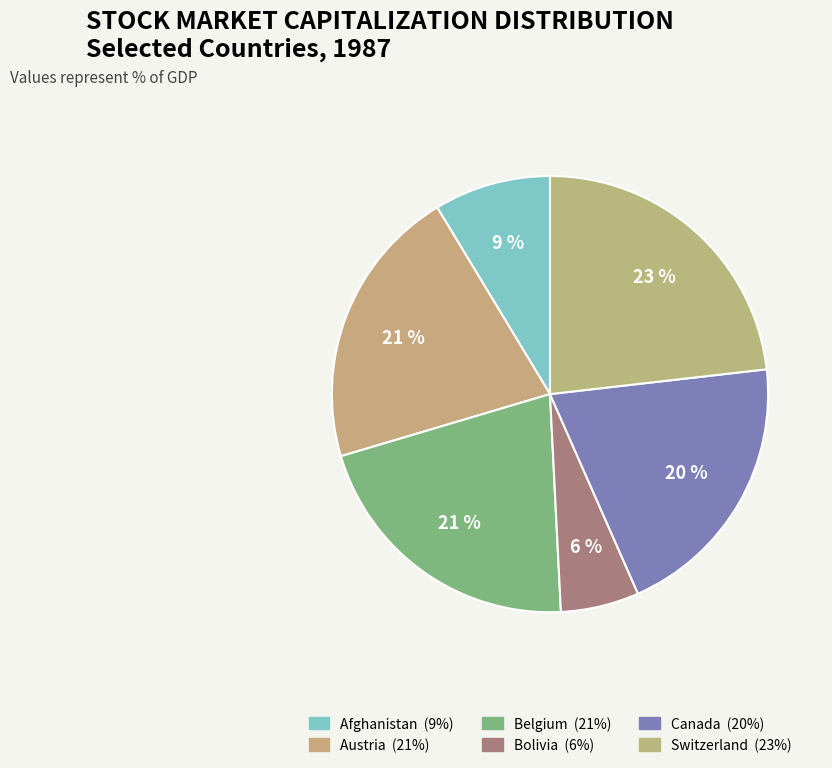

True or false: Belgium accounts for 27% of the total.

False